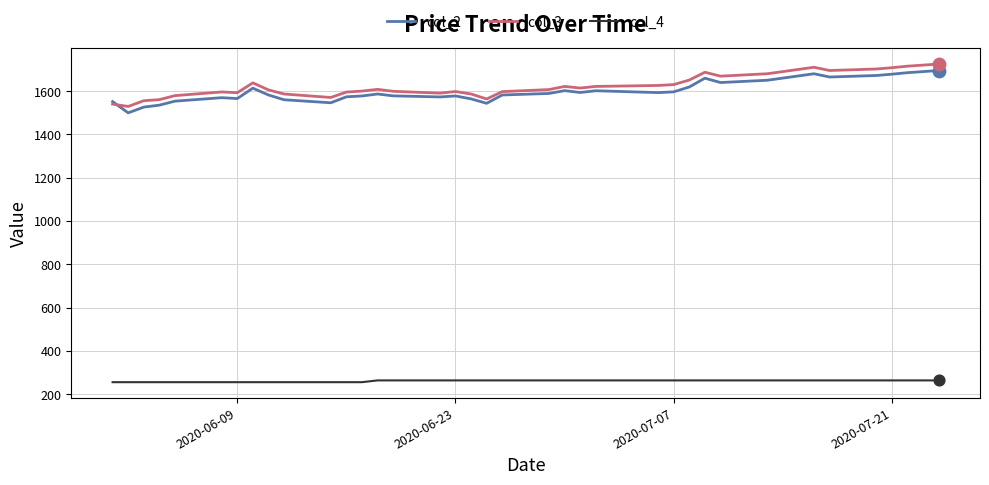

True or false: col_2 and col_4 intersect in this chart.

False